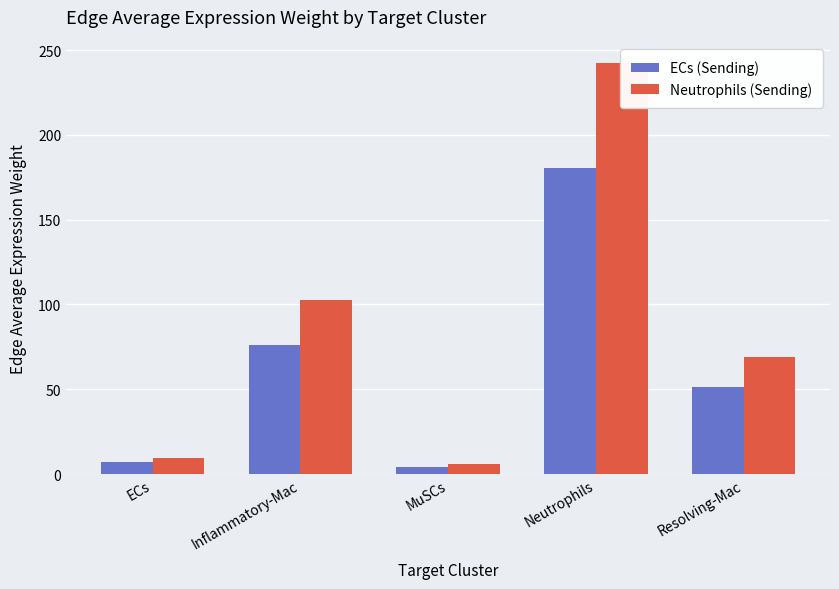

At which label does Neutrophils (Sending) first exceed 69?

Inflammatory-Mac